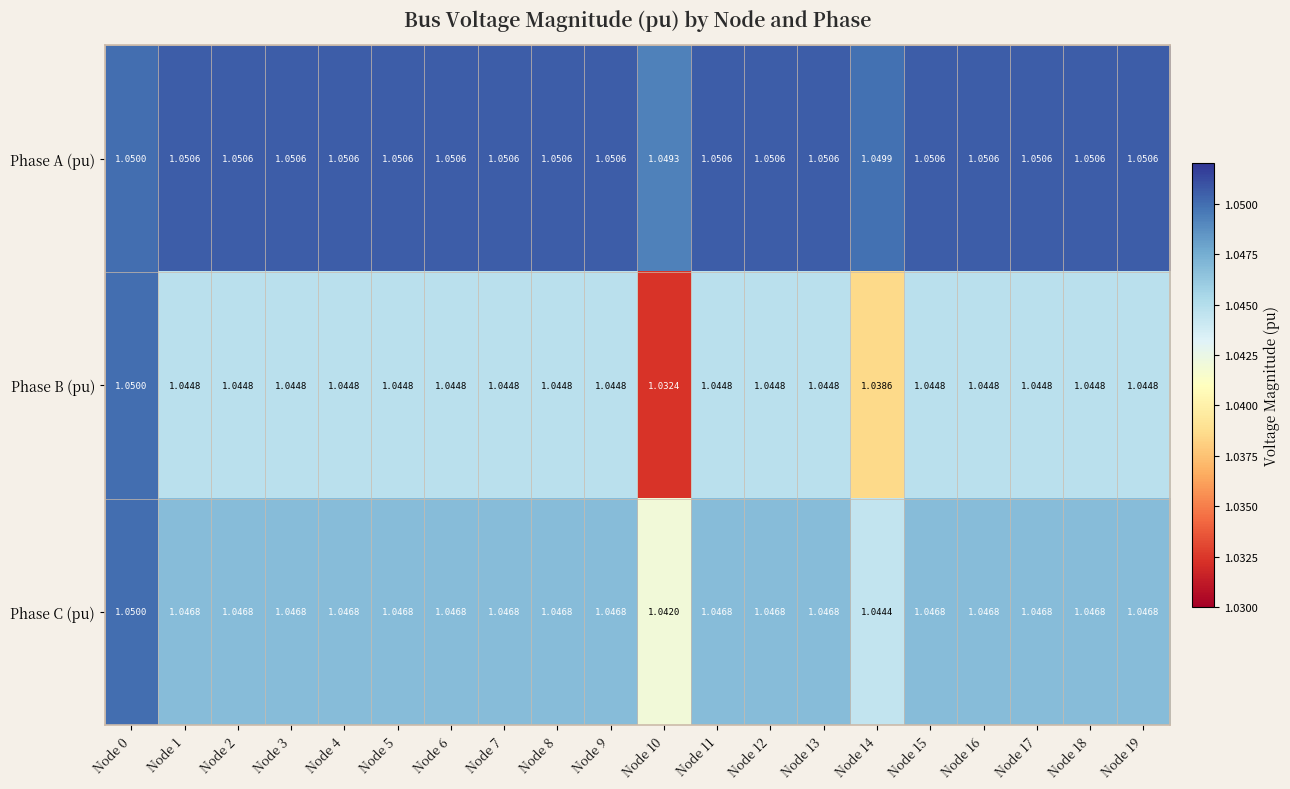

Which series has the largest range (max minus min)?

Phase B (pu)